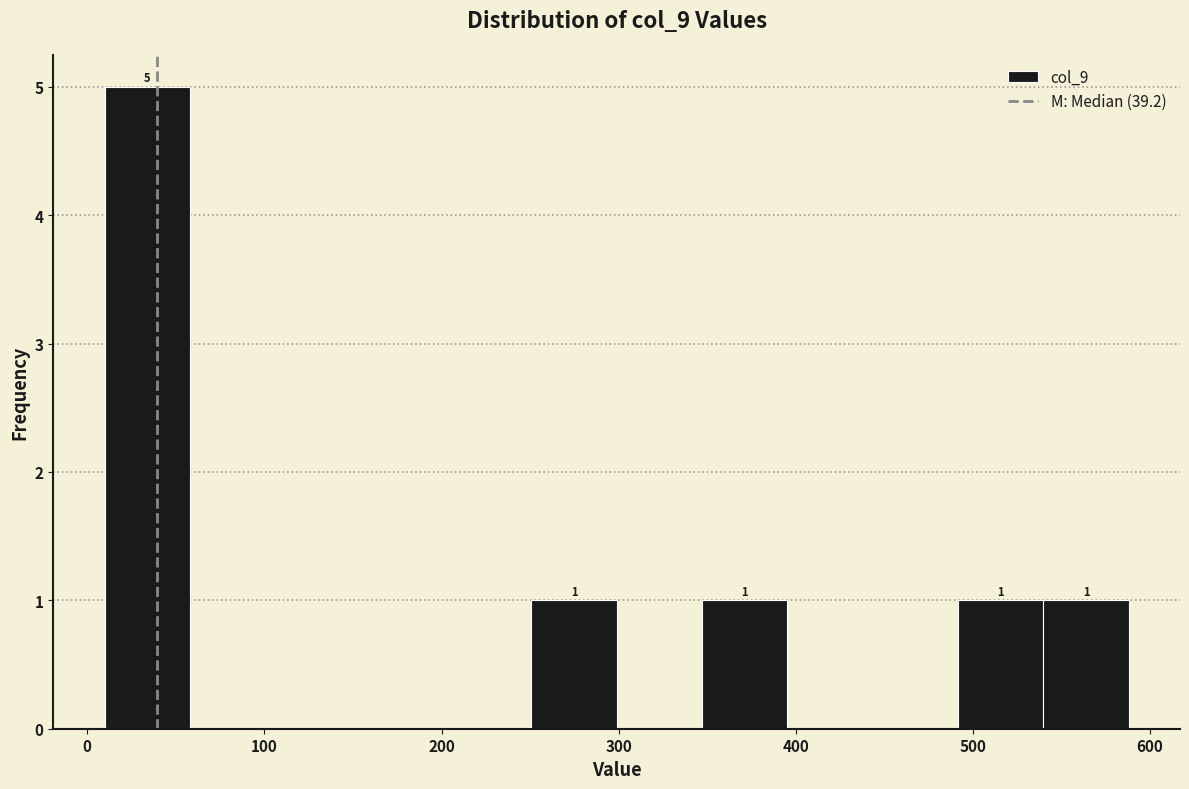

Over which range of the x-axis is the bar tallest?

10 to 60